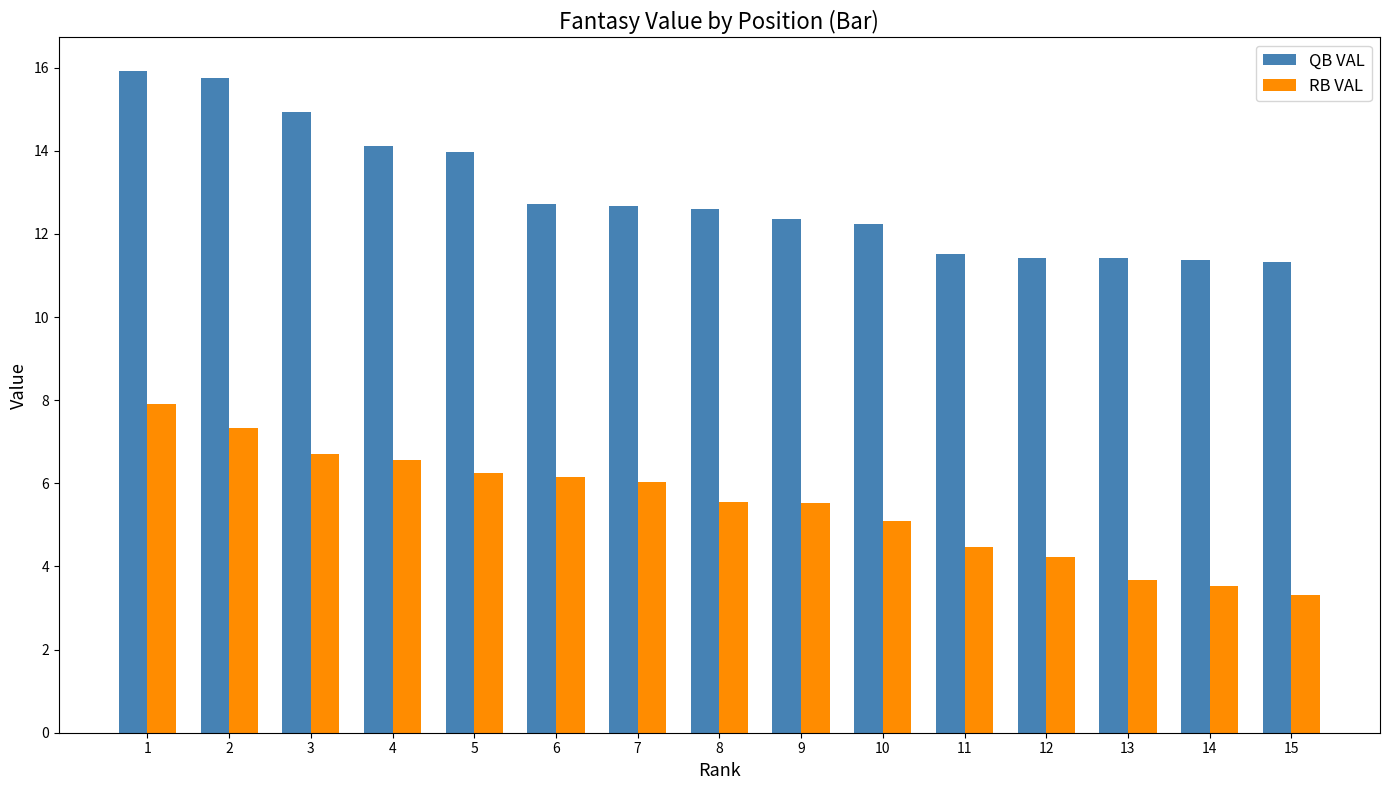

What are all the series names shown in the legend?

QB VAL, RB VAL